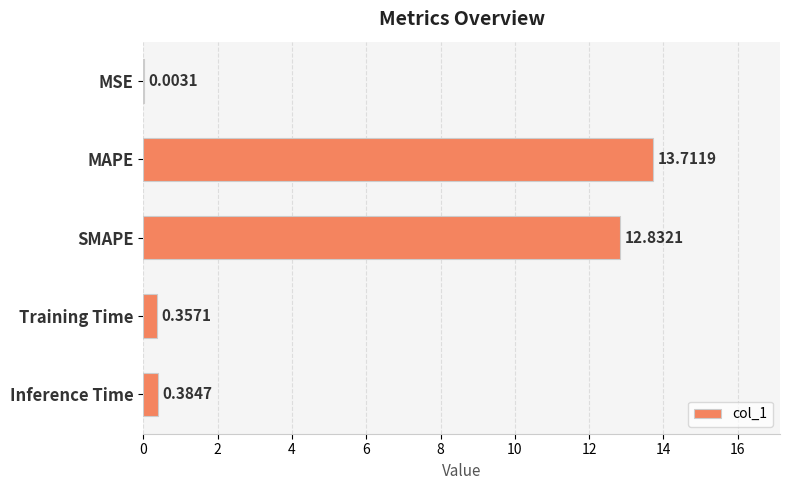

How many data points does each series have?

5